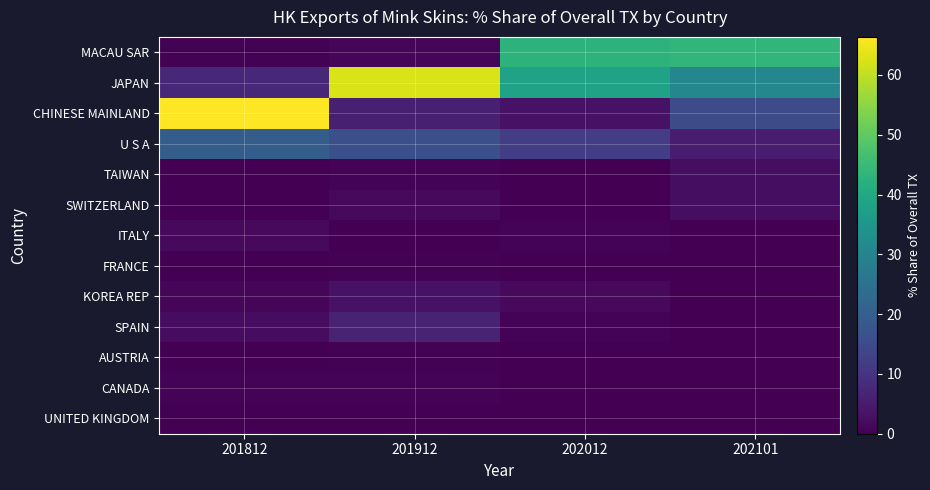

Count the number of categories in the chart.

4